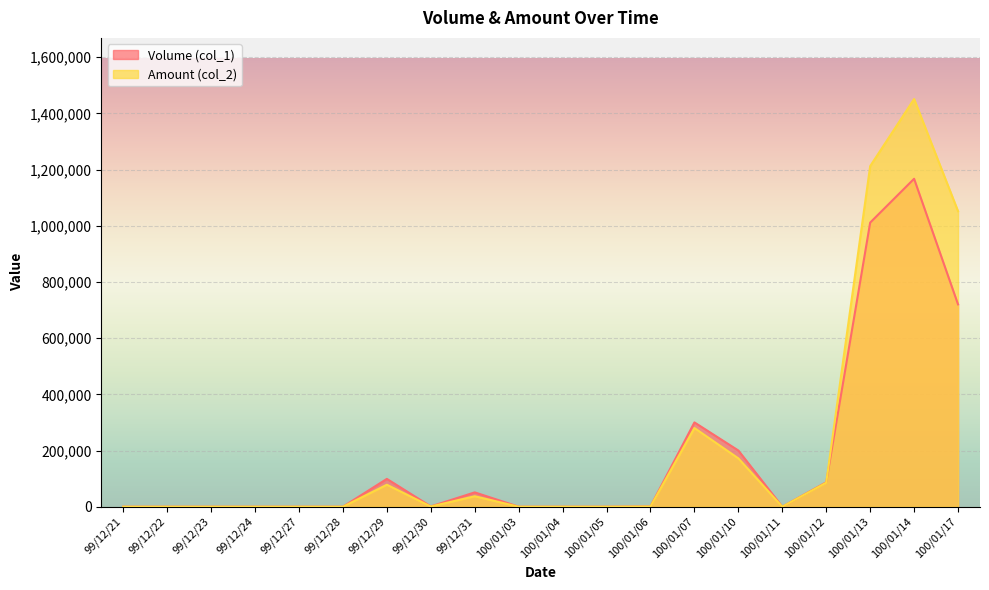

What are all the series names shown in the legend?

Volume (col_1), Amount (col_2)